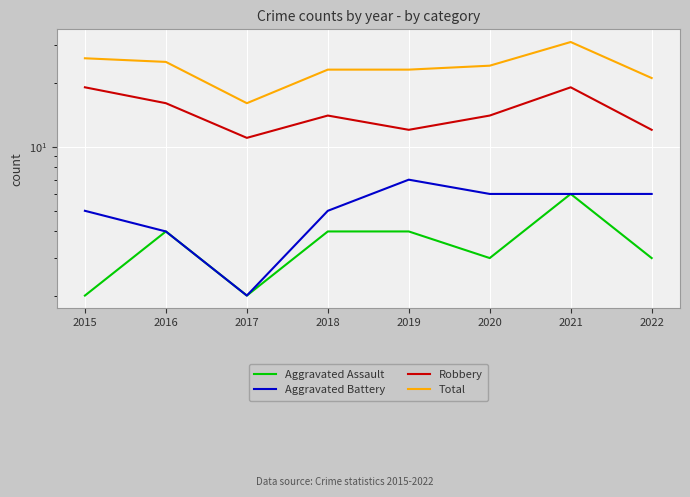

How many data points in Robbery are above 14?

3